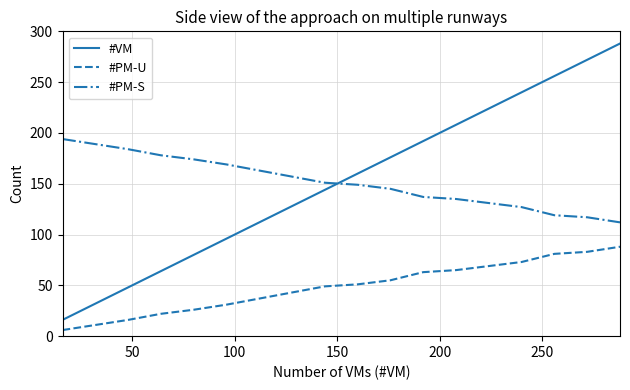

True or false: #VM and #PM-U intersect in this chart.

False